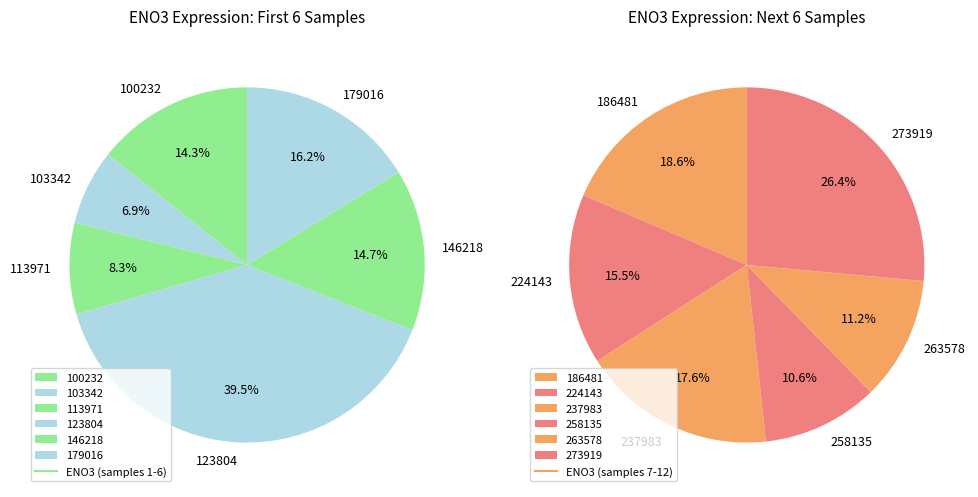

What is the ratio of the value at 273919 to the value at 237983?

1.5